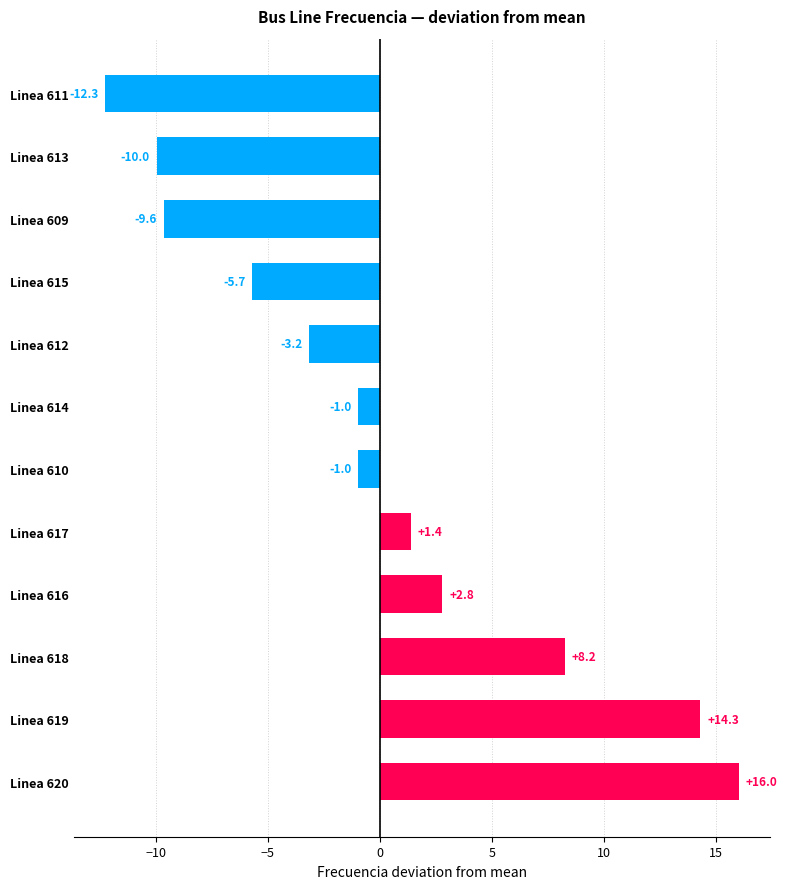

Reading top to bottom, transcribe all the data shown in this chart.

-12.3	-10.0	-9.6	-5.7	-3.2	-1.0	-1.0	1.4	2.8	8.2	14.3	16.0